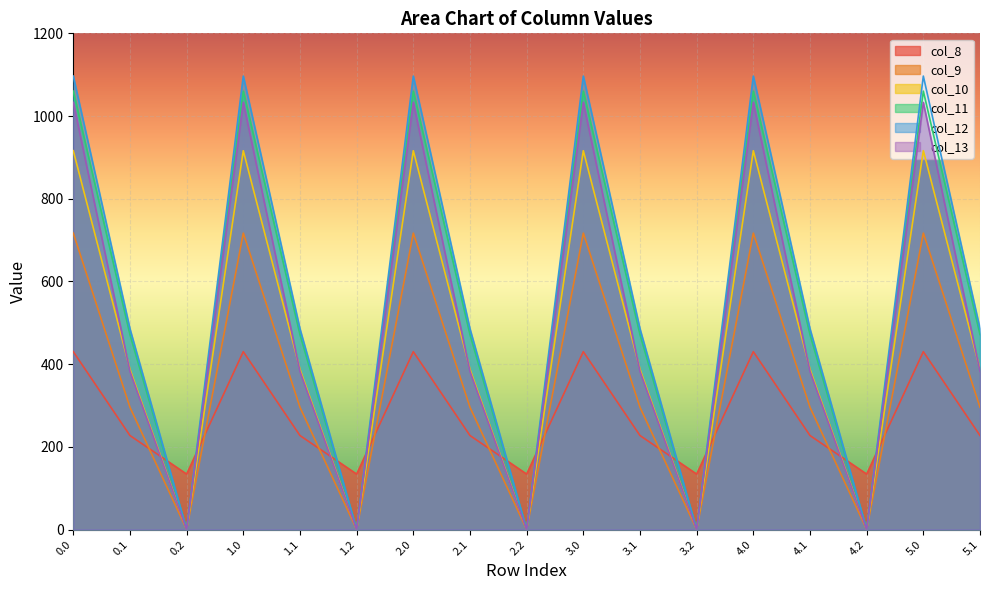

At 3.1, list the series in order from largest to smallest.

col_12, col_11, col_10, col_13, col_9, col_8